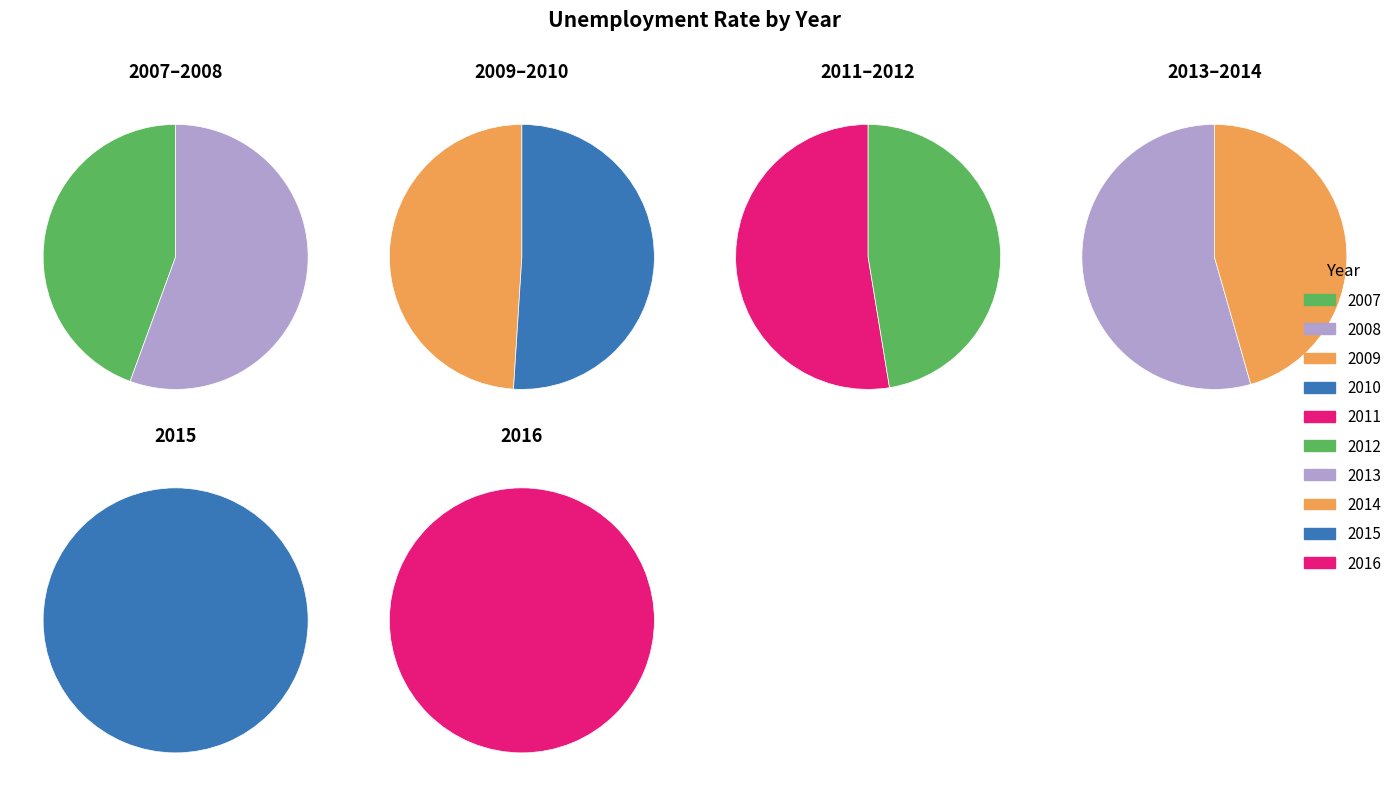

How much of the chart is everything except 2013?

89.5%